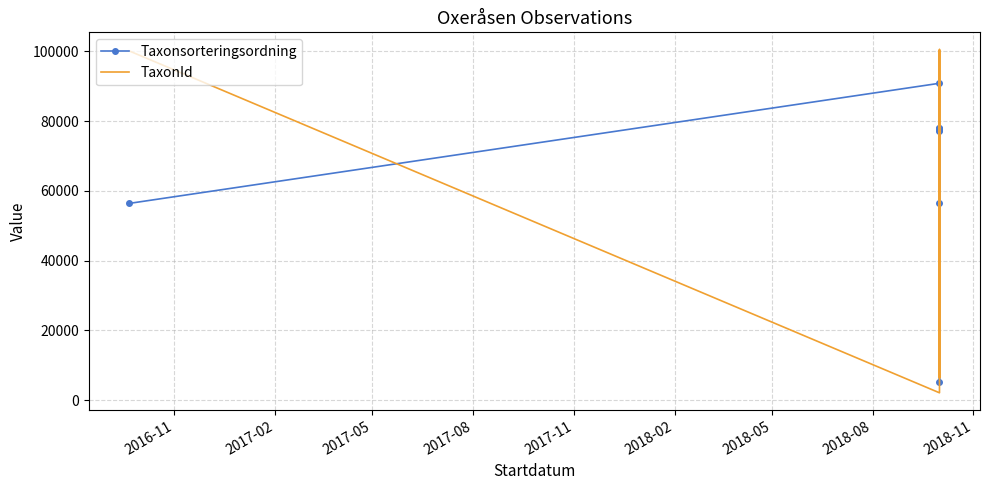

Does the chart have visible grid lines?

Yes